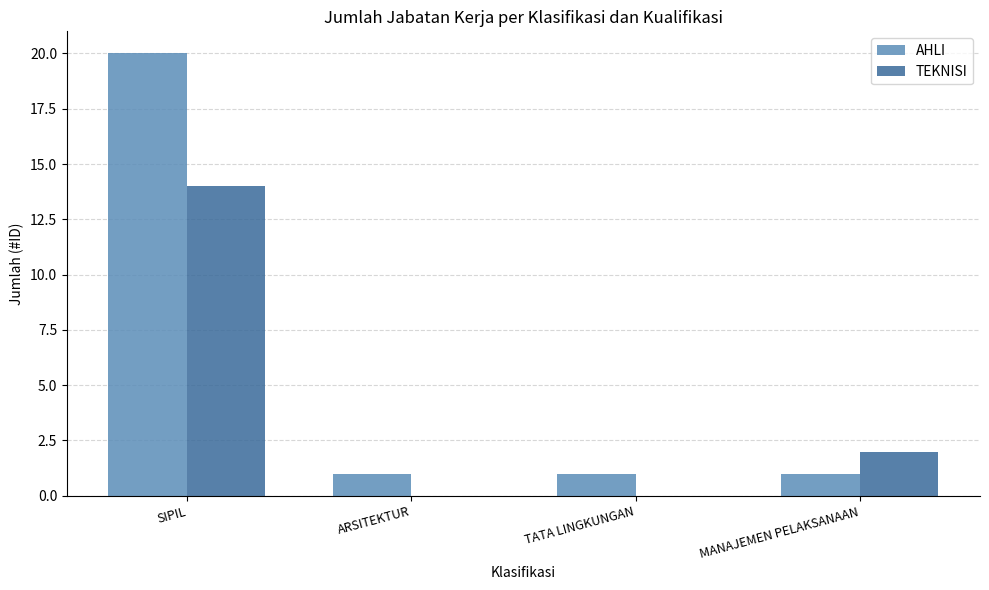

Which series changed the most between TATA LINGKUNGAN and MANAJEMEN PELAKSANAAN?

TEKNISI